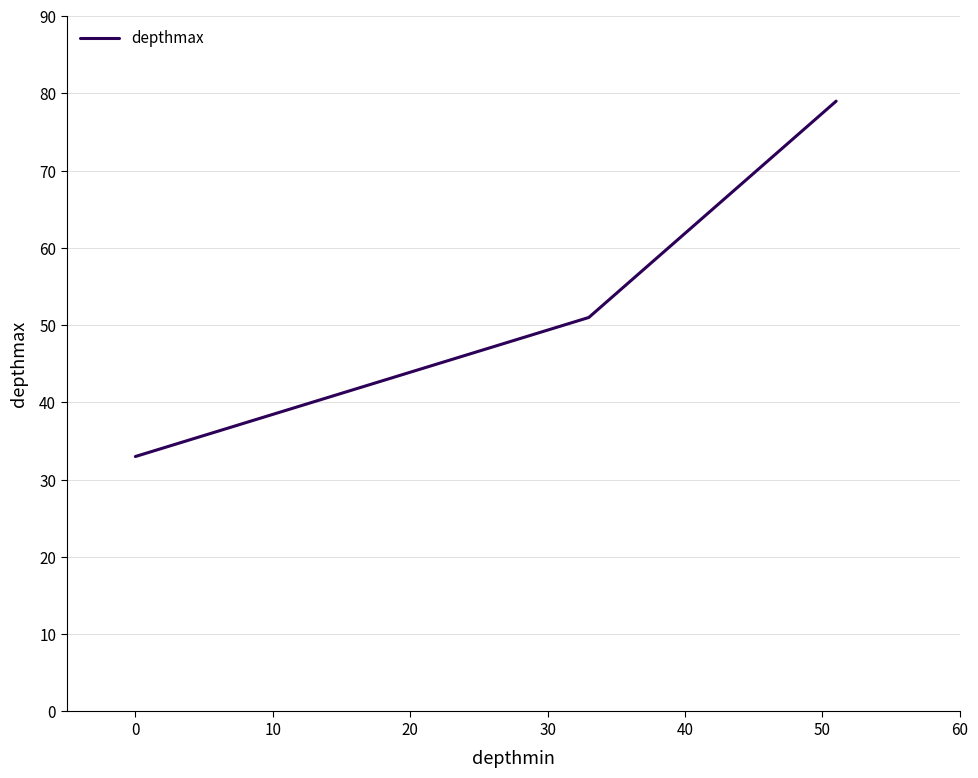

Reading left to right, extract all data points from this chart.

33	51	79